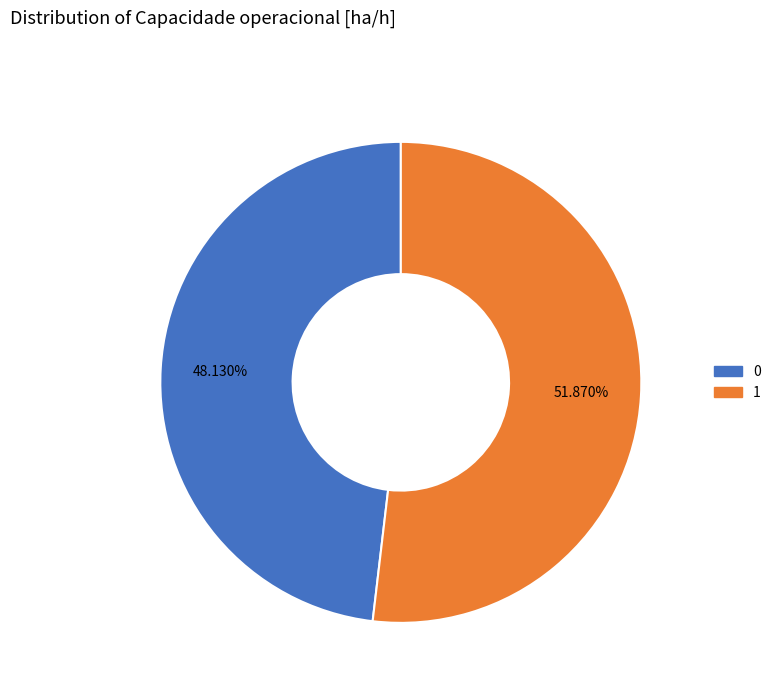

Which category has the biggest portion of the pie?

1